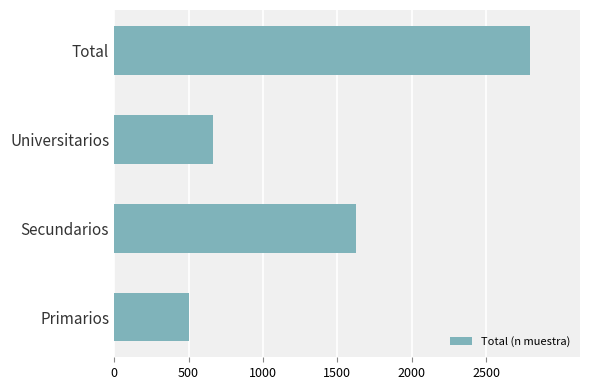

The chart shows a value of 503 at Primarios. True or false?

True